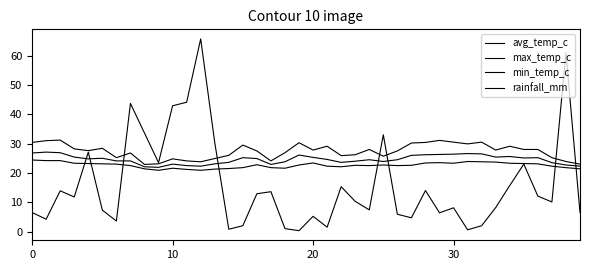

Does the chart have visible grid lines?

No